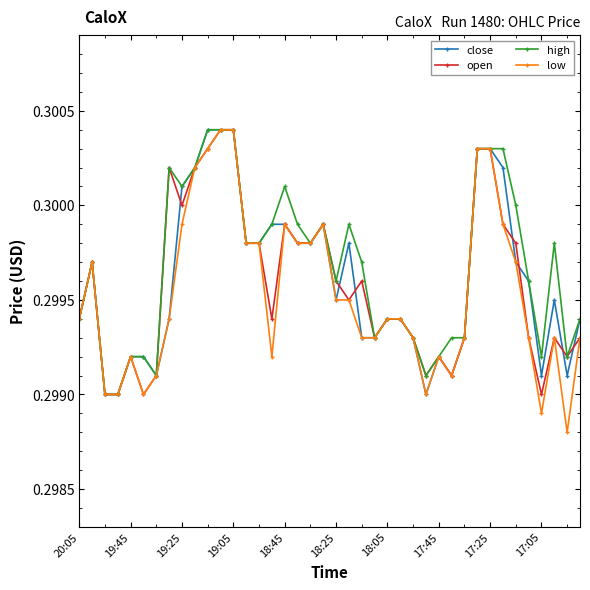

Count the open values in the range 0 to 1.

40